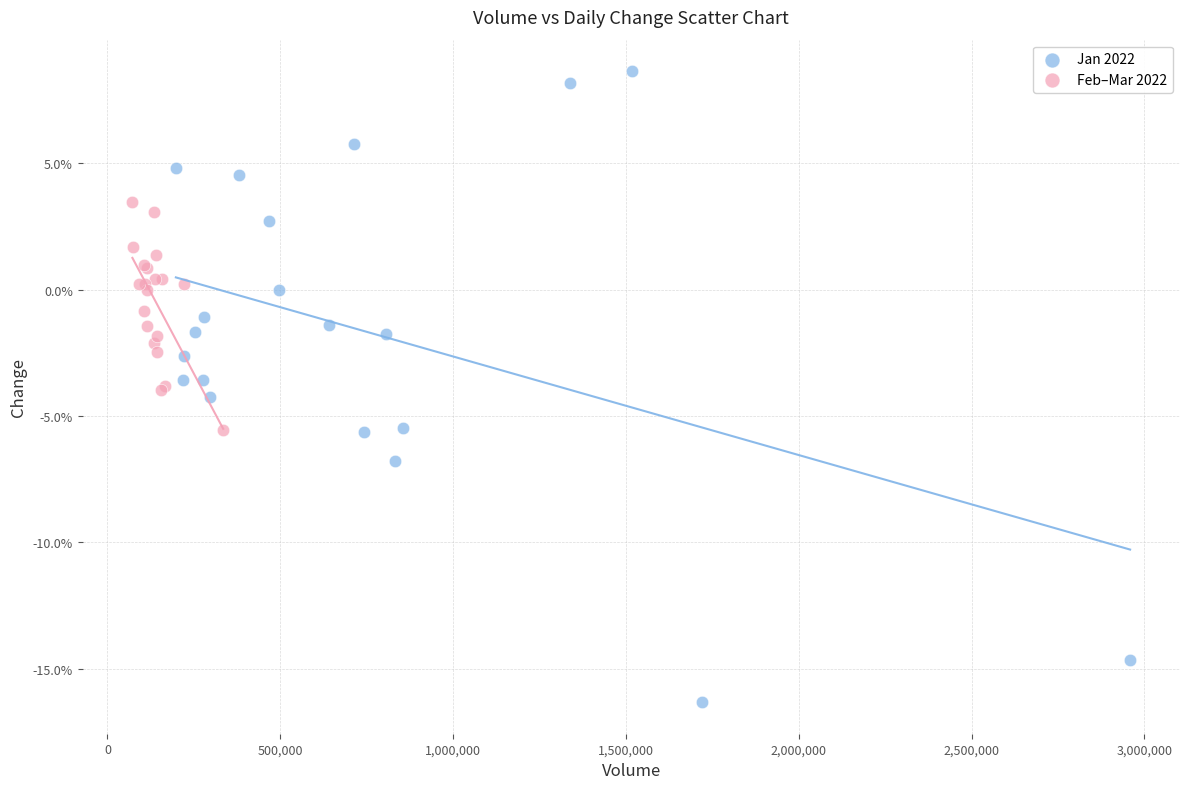

Which series contains the lowest Y value?

Jan 2022